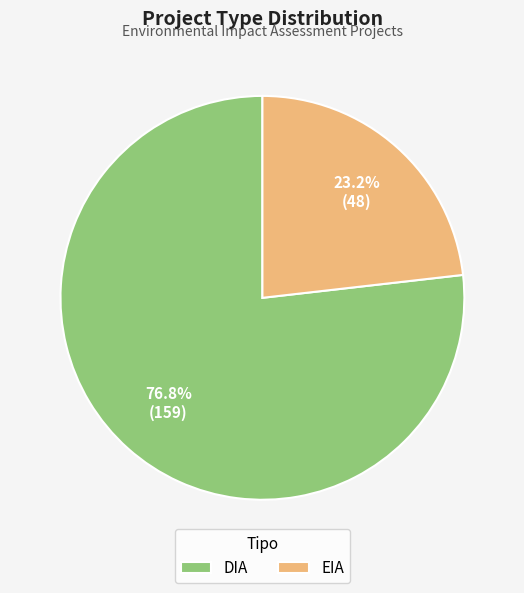

To the nearest percent, what is the difference between the EIA and DIA slice percentages?

54%